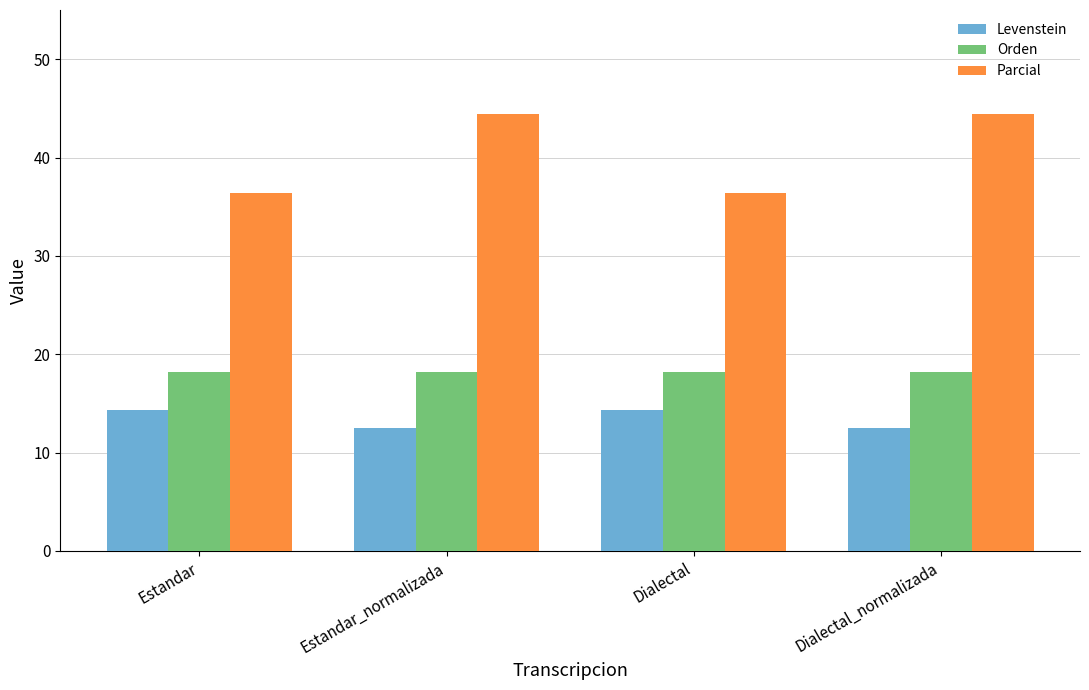

Count the number of categories in the chart.

4